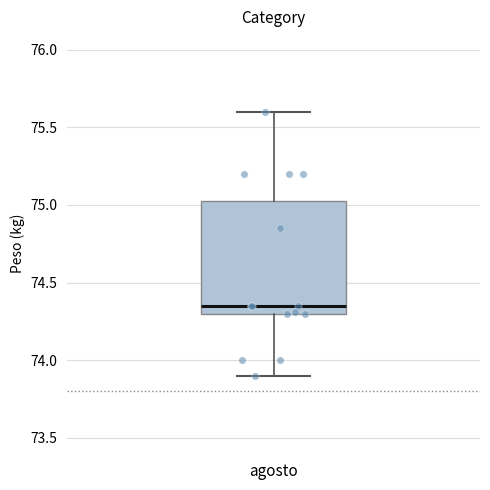

Read this box plot against the y-axis: the position of the median line, the range covered by the box, and the ends of both whiskers. The values are not printed on the chart, so give them approximately, as read against the axis.

median 74.35, box 74.30 to 75.05, whiskers 73.90 to 75.60